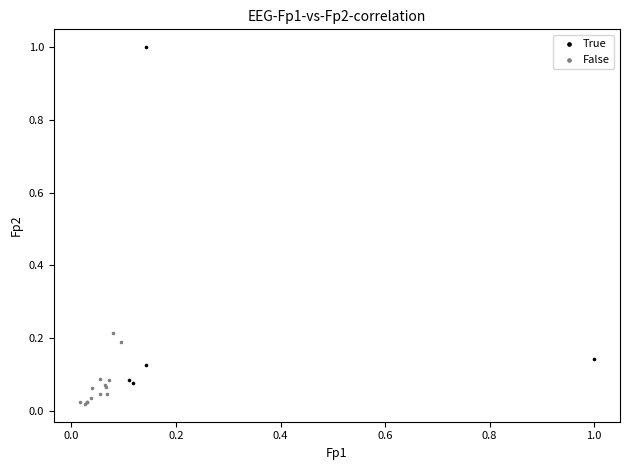

Which series reaches the maximum Y coordinate?

True